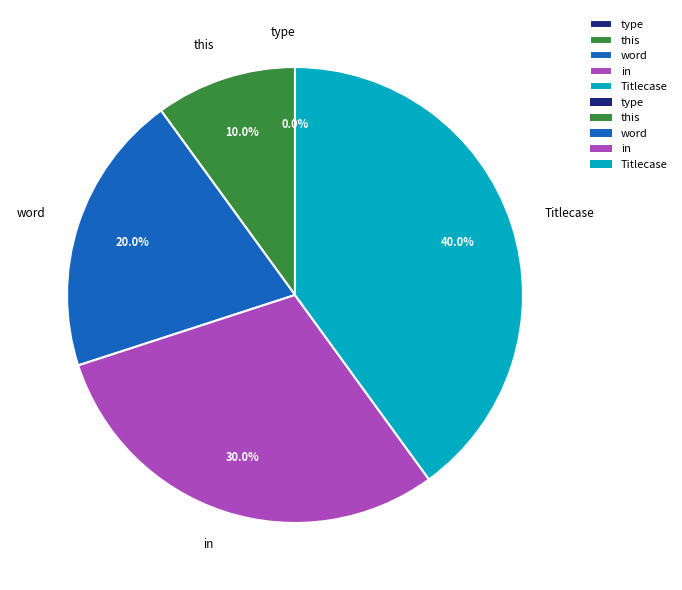

Rank the categories by value from lowest to highest.

type, this, word, in, Titlecase